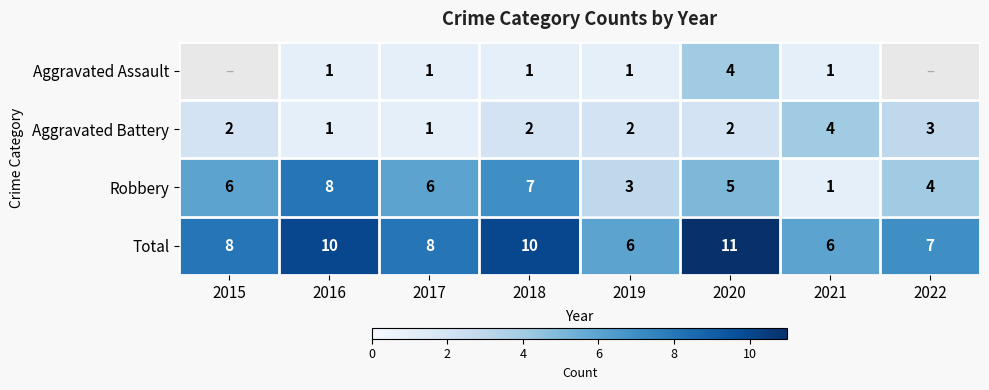

The value of Robbery at 2022 is 1.4. True or false?

False